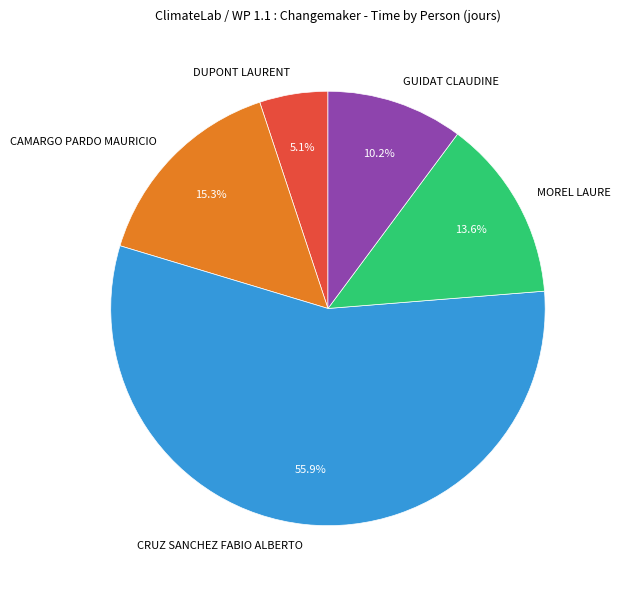

What portion of the pie excludes DUPONT LAURENT?

94.9%